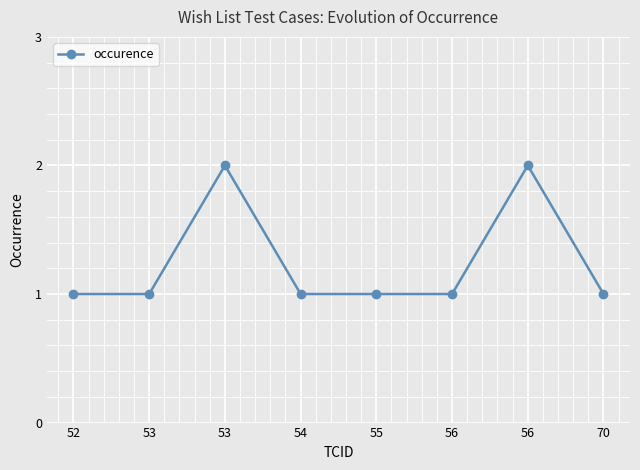

How many lines are shown in the chart?

1